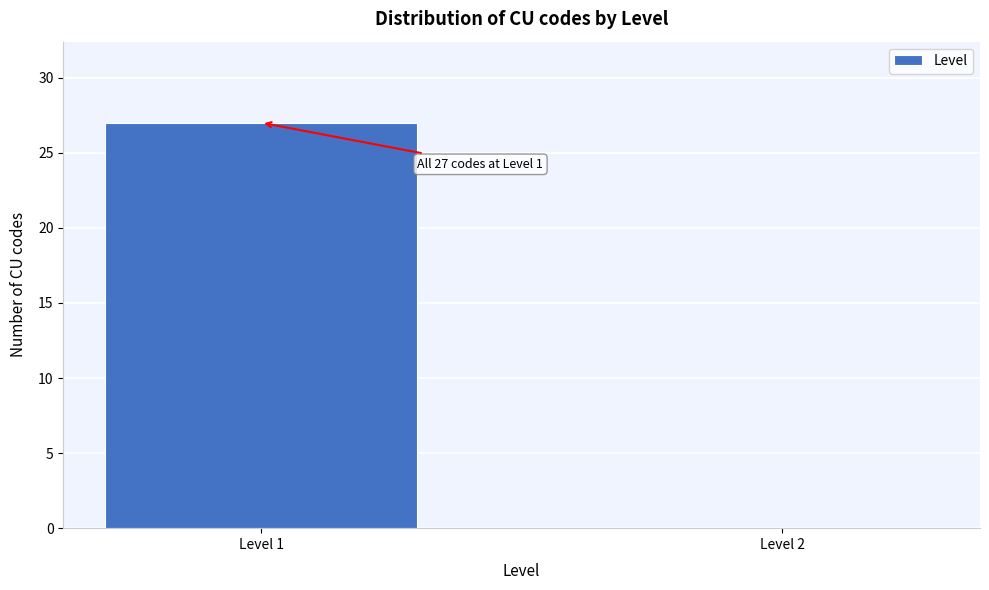

Reading left to right, extract all data points from this chart.

Level 1=27	Level 2=0